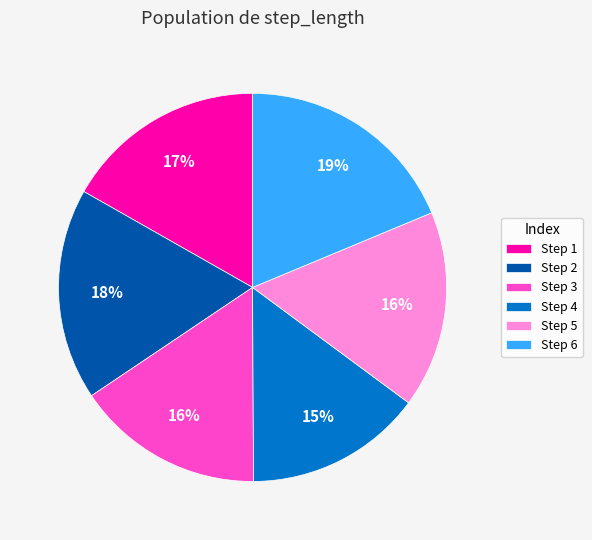

True or false: Step 2 accounts for 11% of the total.

False